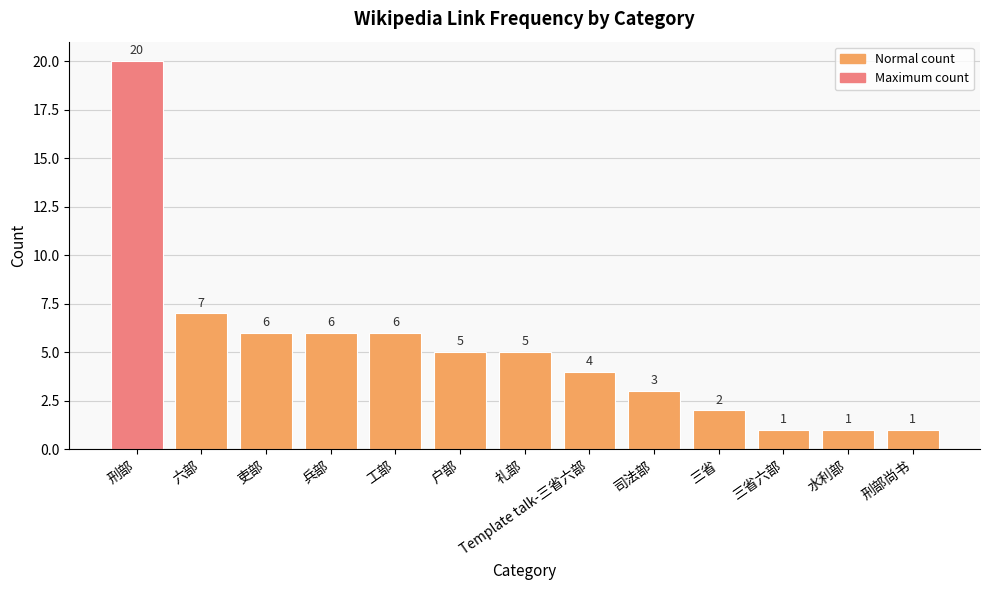

What is the ratio of the value at 水利部 to the value at 吏部?

0.2